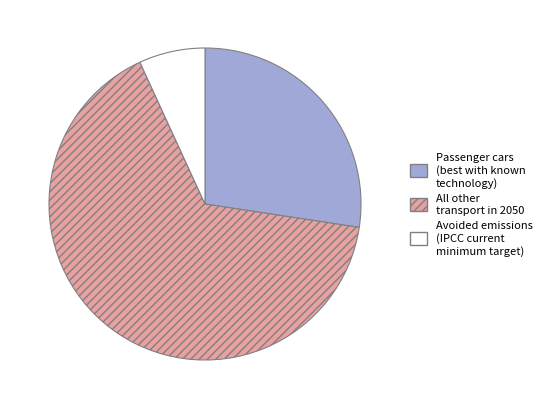

Is there a majority slice in this chart?

Yes